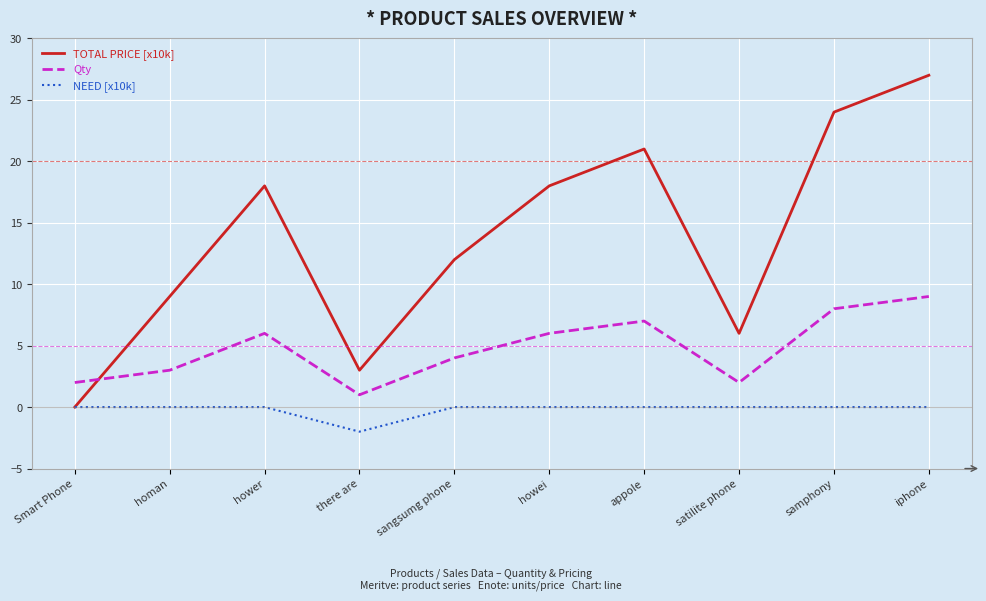

After their last crossing, which series has the higher values: TOTAL PRICE [x10k] or Qty?

TOTAL PRICE [x10k]